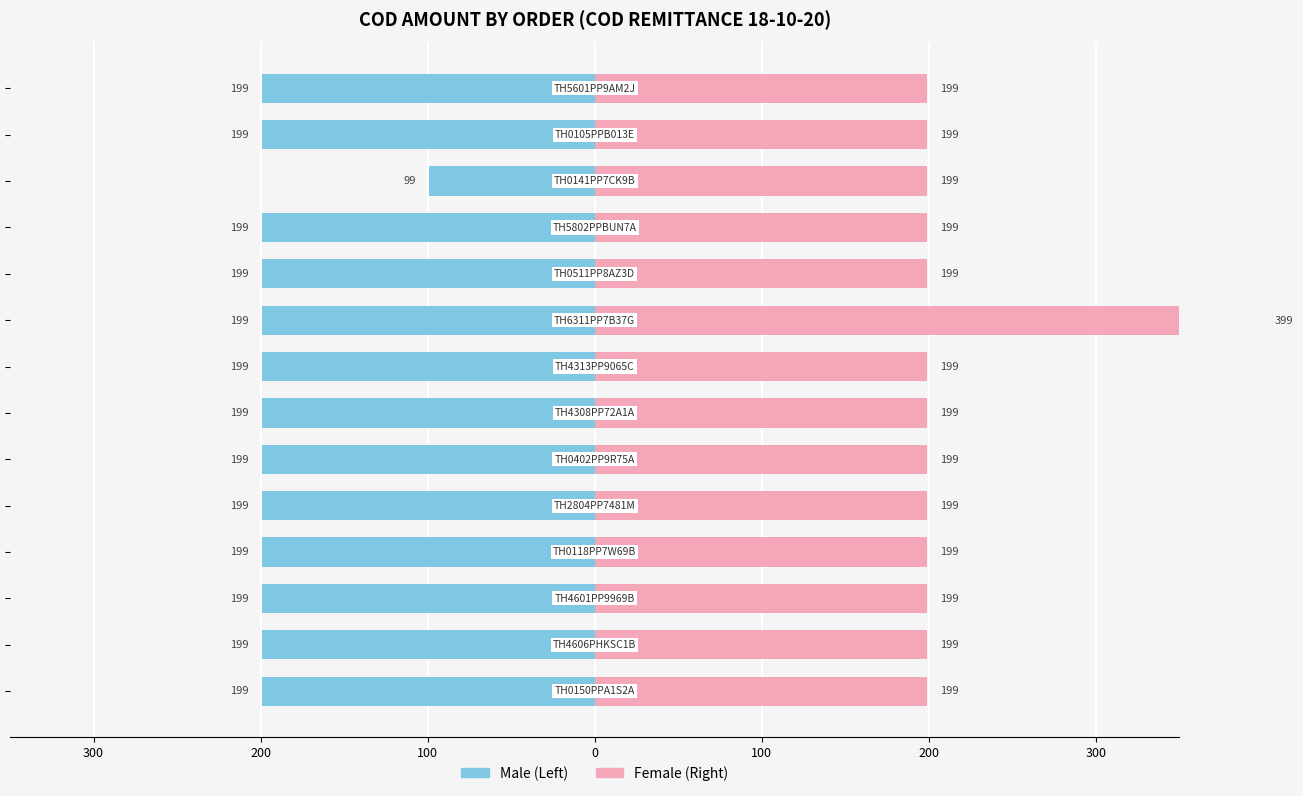

At how many categories does at least one series exceed -163?

14